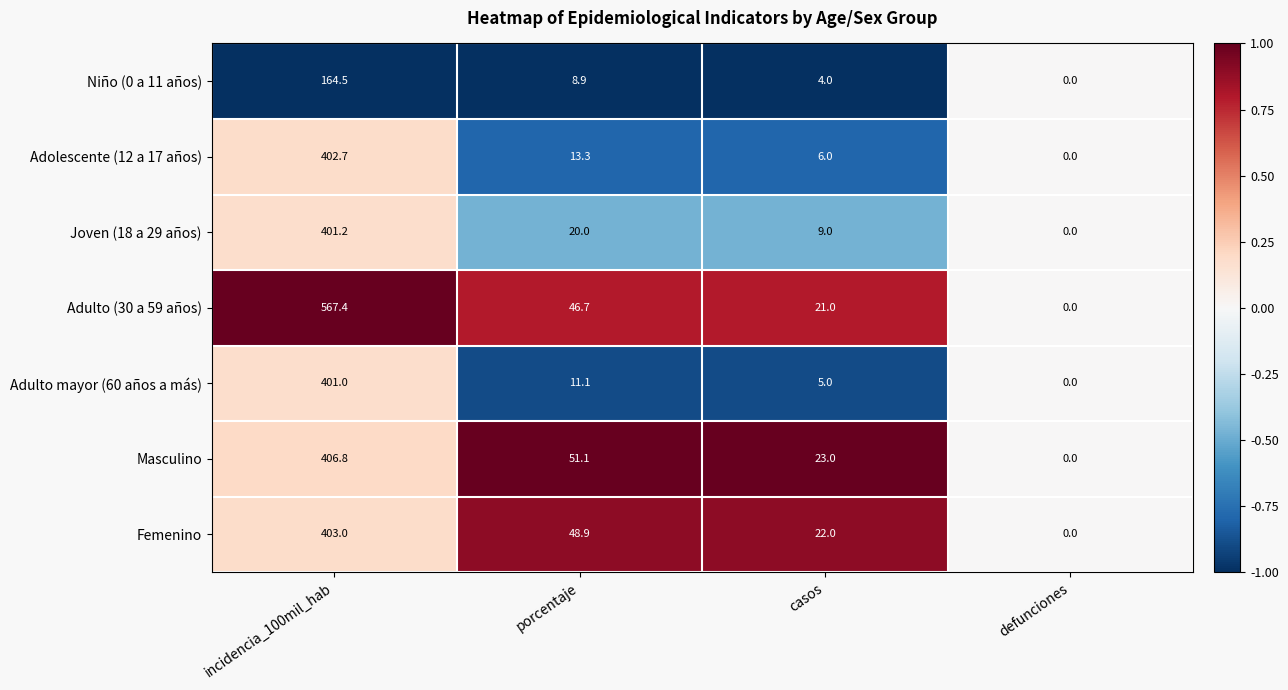

At which label does Femenino first exceed 48?

incidencia_100mil_hab